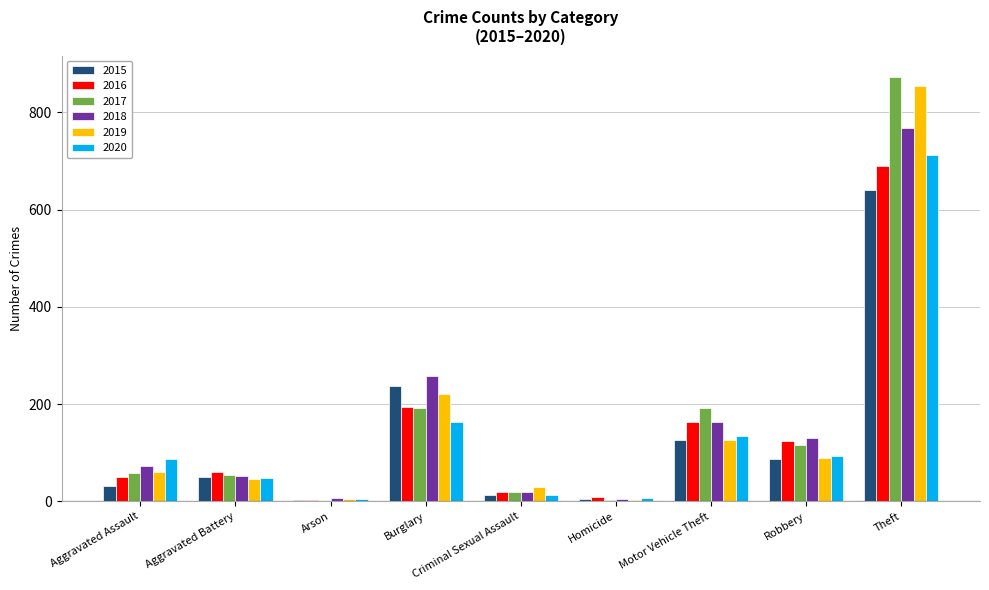

Read the 2015 value at Aggravated Battery.

50